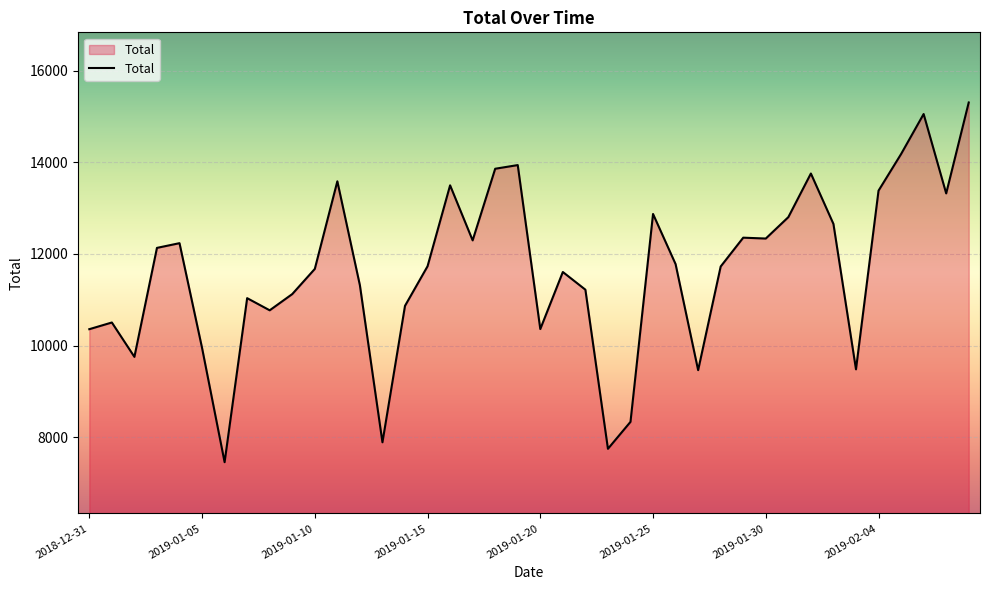

What is the smallest value displayed?

7457